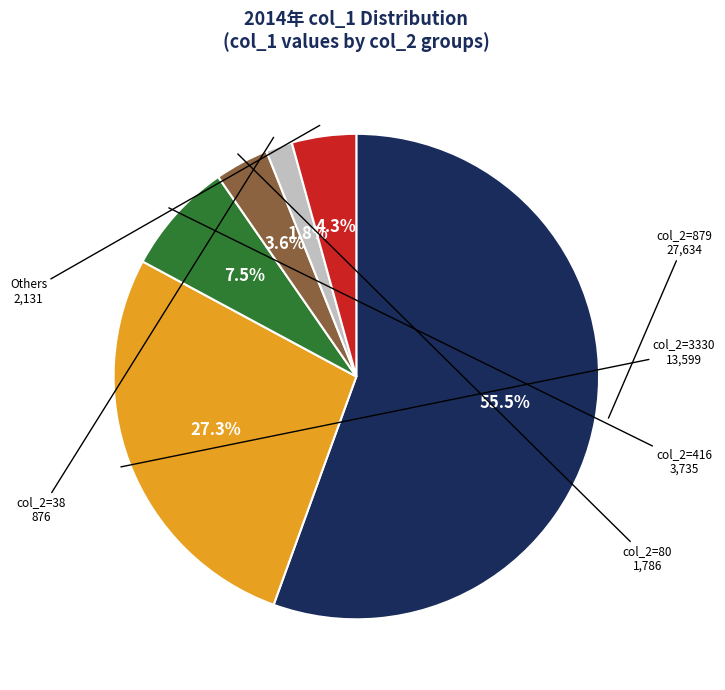

Is there any slice that represents more than half of the pie?

Yes